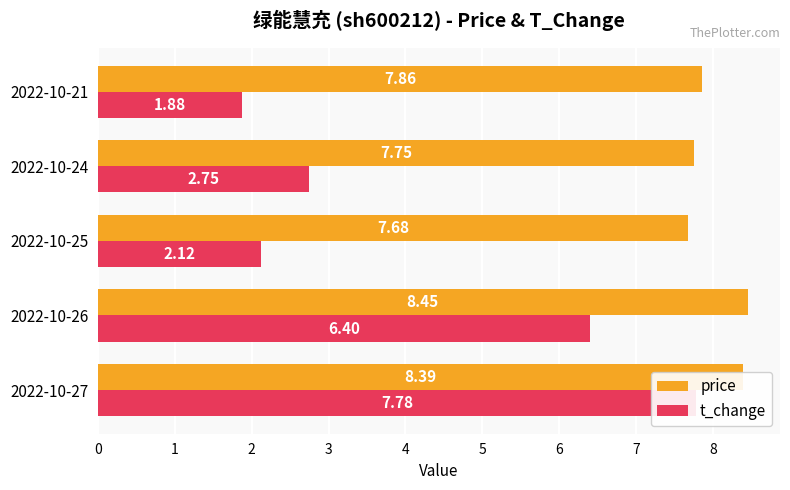

Rank the series by their average value, from lowest to highest.

t_change, price